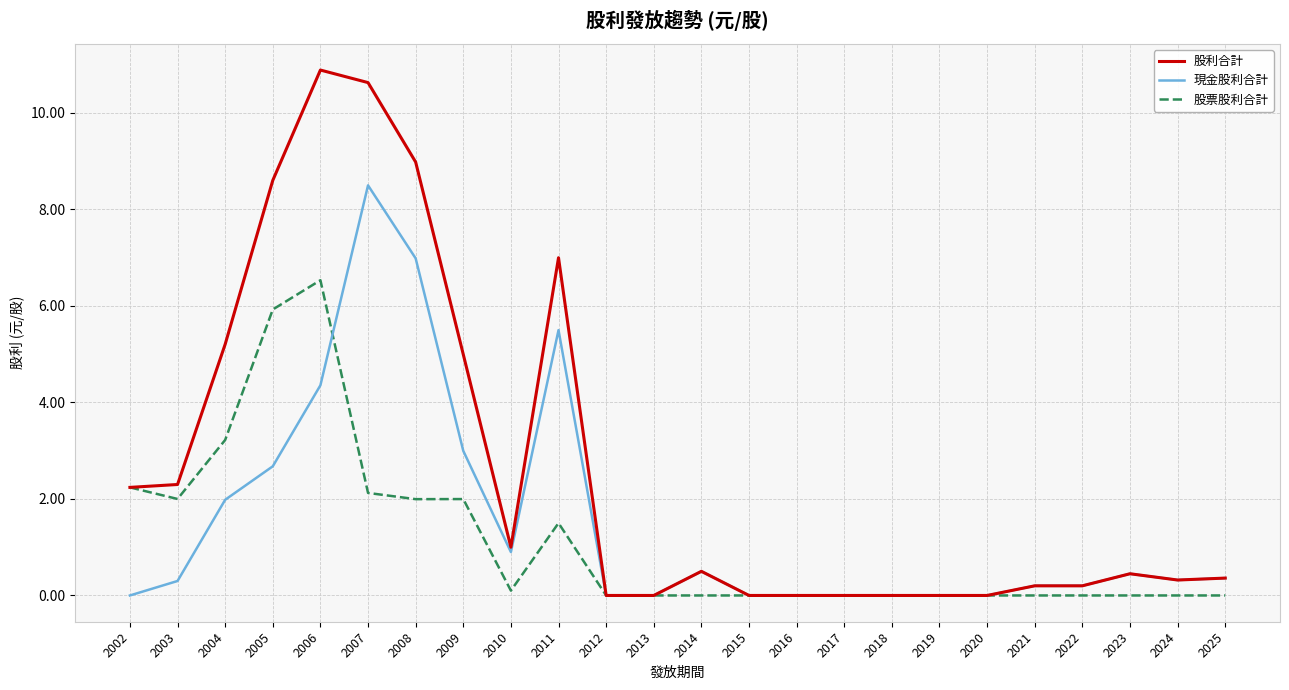

True or false: 股票股利合計 has a value of 0.0 at 2025.

True